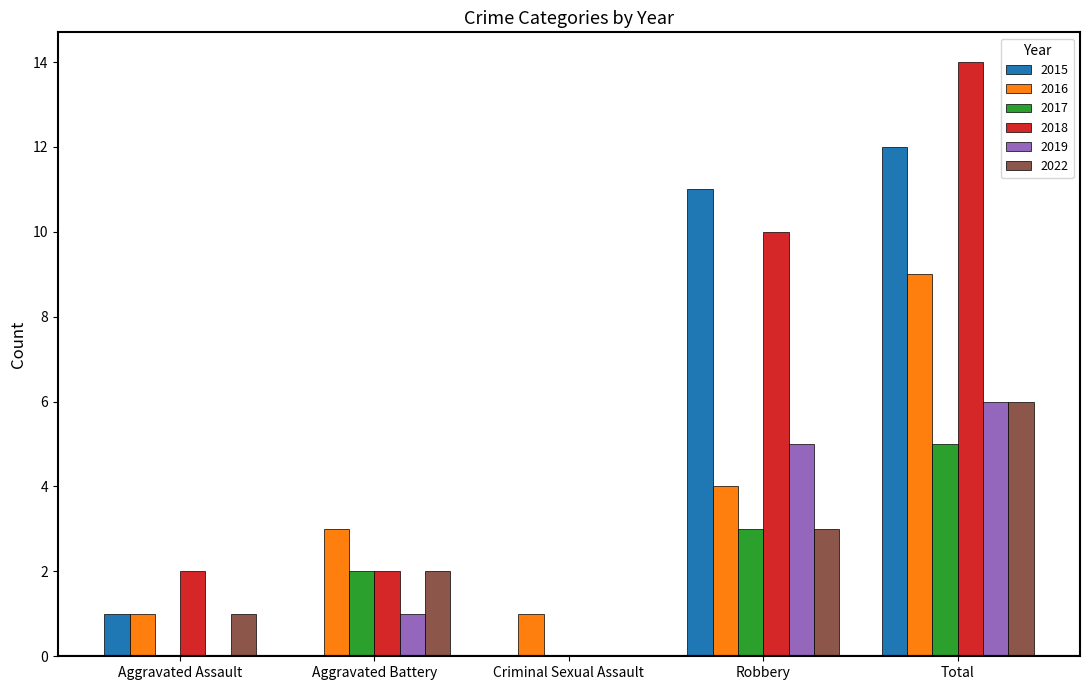

Between Aggravated Battery and Robbery, which series saw the biggest shift?

2015